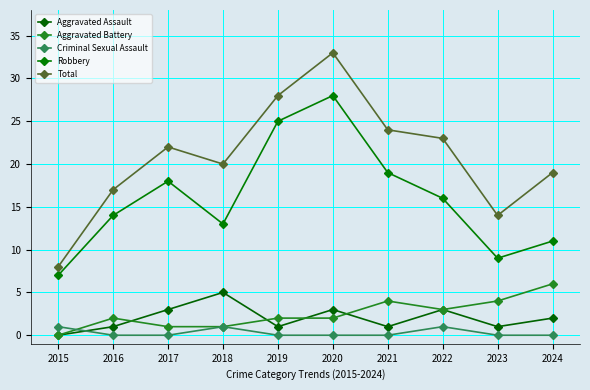

How many interior local valleys does the Aggravated Assault series have?

3